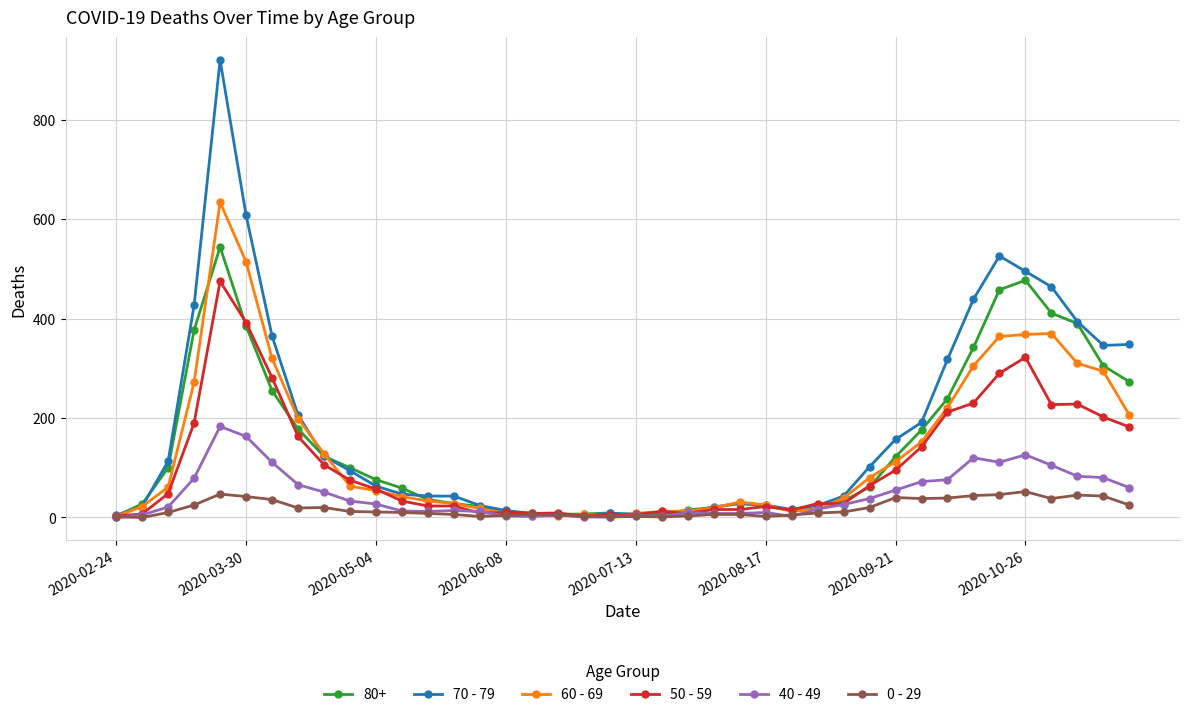

Which series has the largest total across all categories?

70 - 79